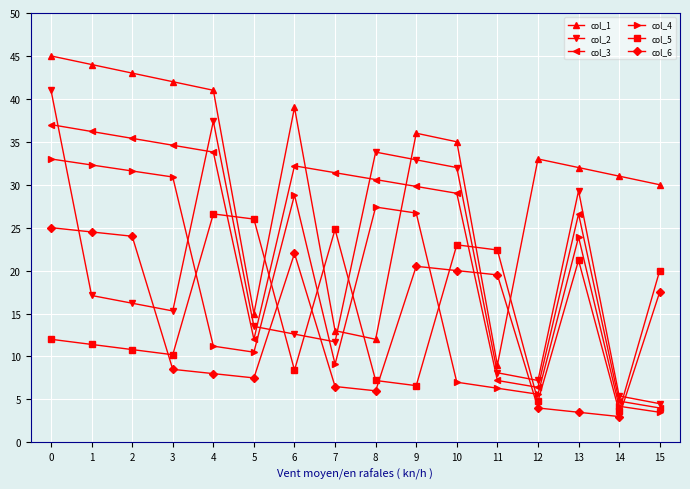

How many series are shown in this chart?

6